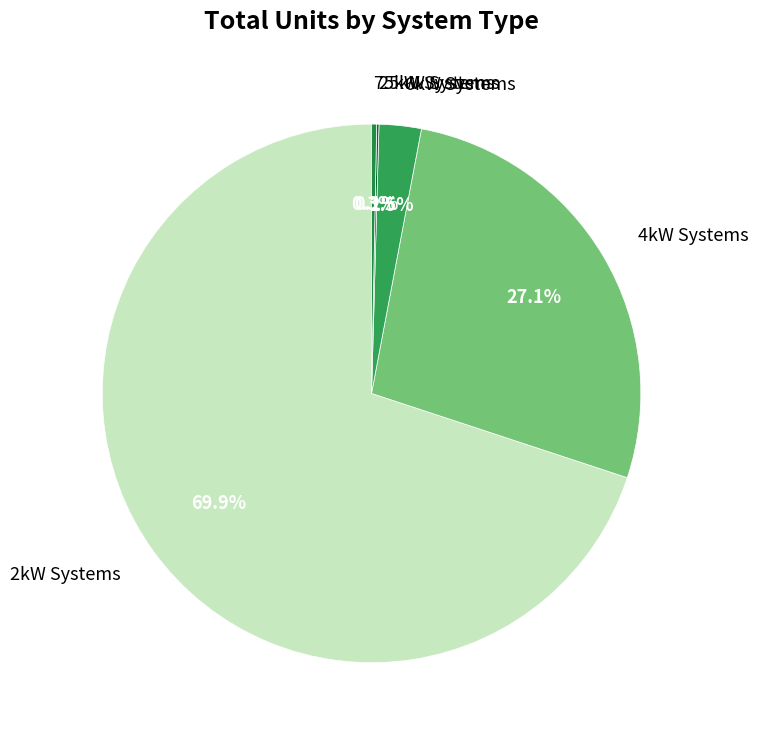

Between 6kW Systems and 75kW Systems, which is larger?

6kW Systems